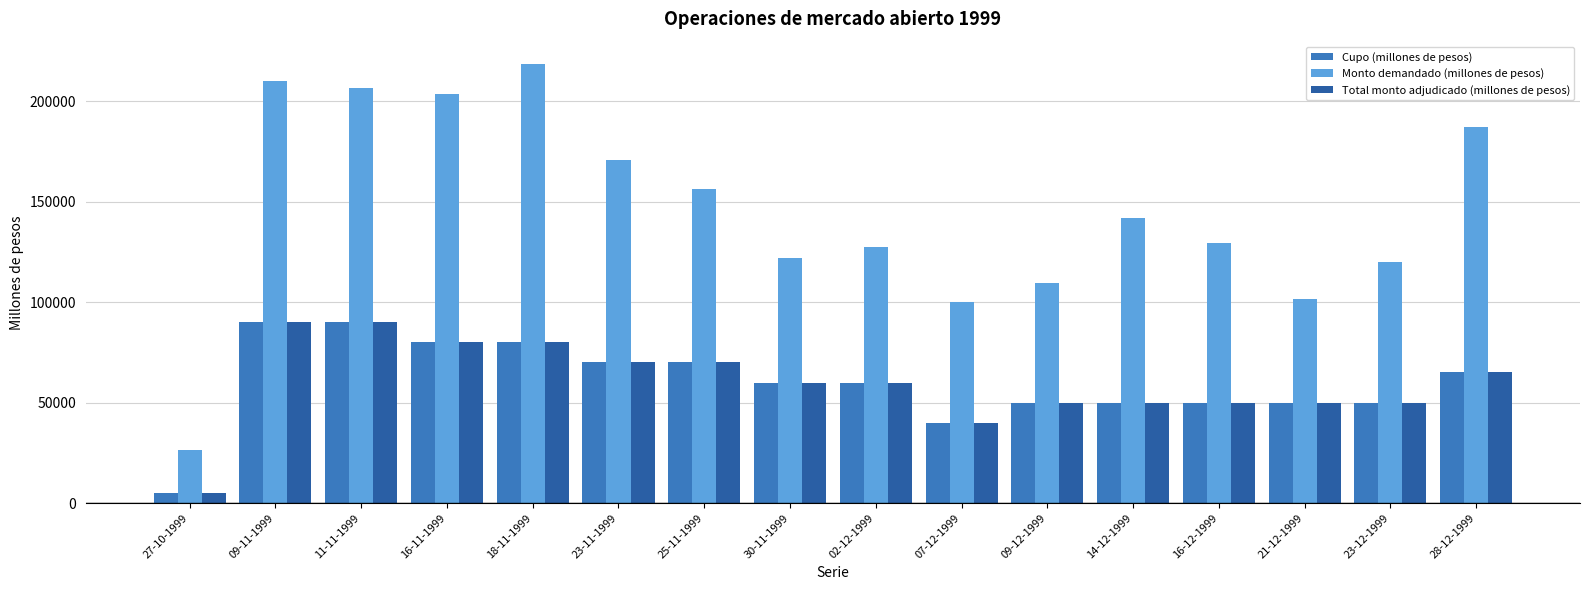

Reading left to right, extract all data points from this chart.

Cupo (millones de pesos): 27-10-1999=5000	09-11-1999=90000	11-11-1999=90000	16-11-1999=80000	18-11-1999=80000	23-11-1999=70000	25-11-1999=70000	30-11-1999=60000	02-12-1999=60000	07-12-1999=40000	09-12-1999=50000	14-12-1999=50000	16-12-1999=50000	21-12-1999=50000	23-12-1999=50000	28-12-1999=65000
Monto demandado (millones de pesos): 27-10-1999=26520	09-11-1999=210000	11-11-1999=206500	16-11-1999=203600	18-11-1999=218700	23-11-1999=170700	25-11-1999=156300	30-11-1999=122000	02-12-1999=127200	07-12-1999=100050	09-12-1999=109400	14-12-1999=142000	16-12-1999=129500	21-12-1999=101500	23-12-1999=120100	28-12-1999=187400
Total monto adjudicado (millones de pesos): 27-10-1999=5000	09-11-1999=90000	11-11-1999=90000	16-11-1999=80000	18-11-1999=80000	23-11-1999=70000	25-11-1999=70000	30-11-1999=60000	02-12-1999=60000	07-12-1999=40000	09-12-1999=50000	14-12-1999=50000	16-12-1999=50000	21-12-1999=50000	23-12-1999=50000	28-12-1999=65000